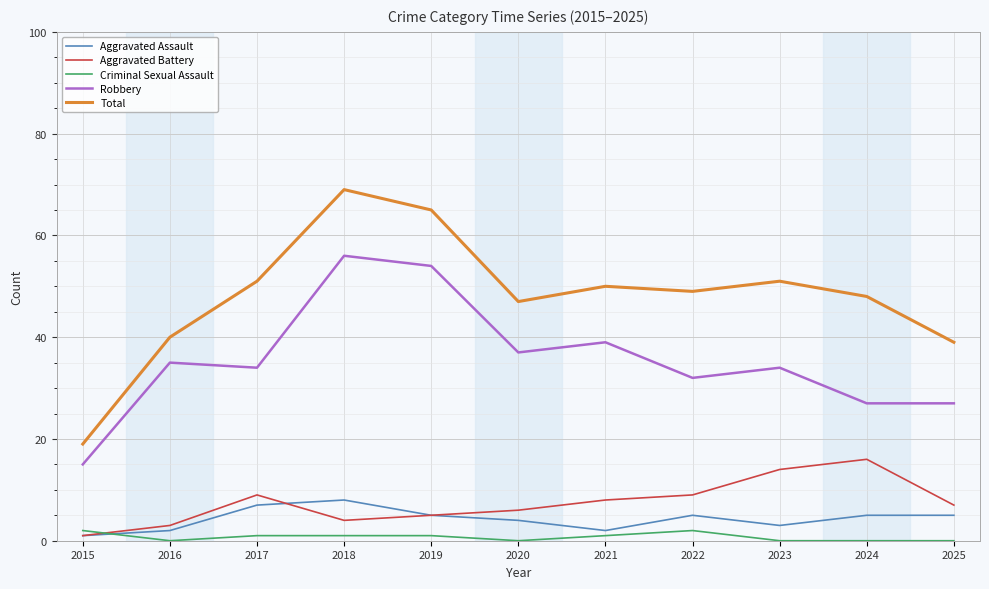

List the series in order of their peak value, highest first.

Total, Robbery, Aggravated Battery, Aggravated Assault, Criminal Sexual Assault